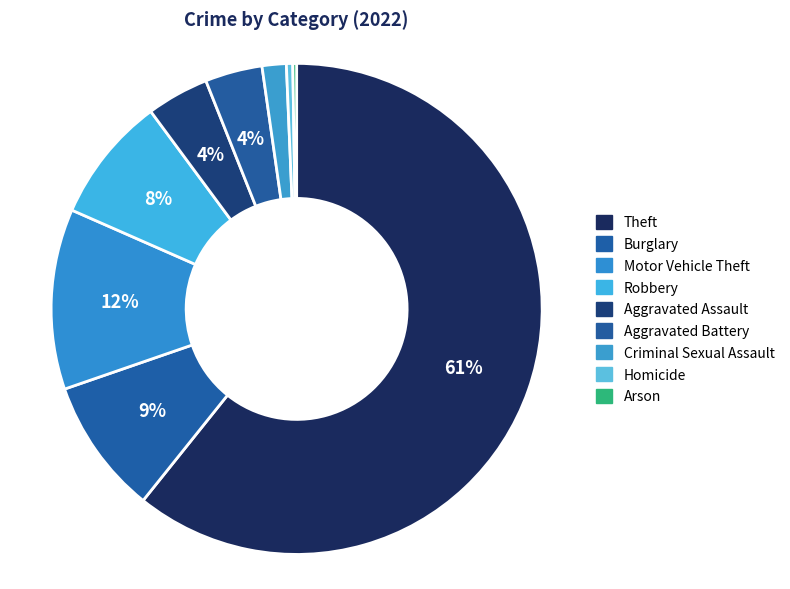

Combined, do Motor Vehicle Theft and Arson account for over 50%?

No